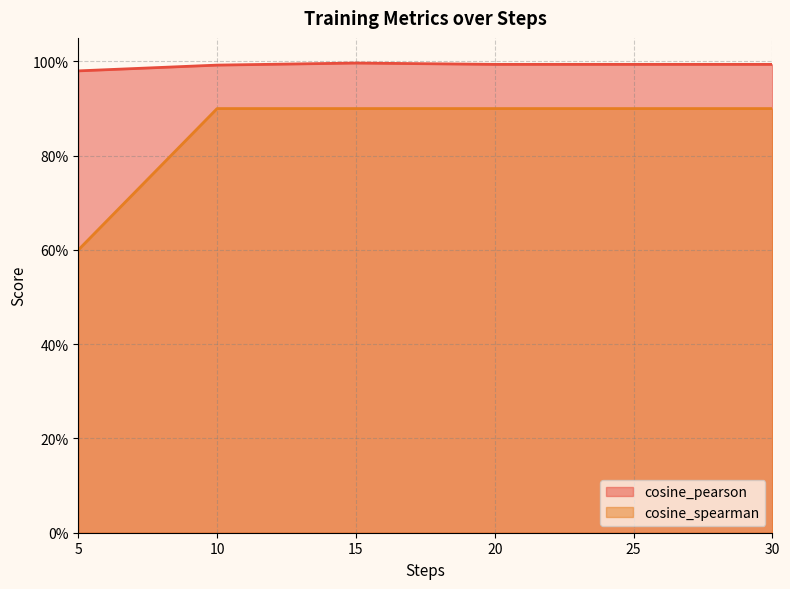

At which category does cosine_pearson reach its first local peak?

15